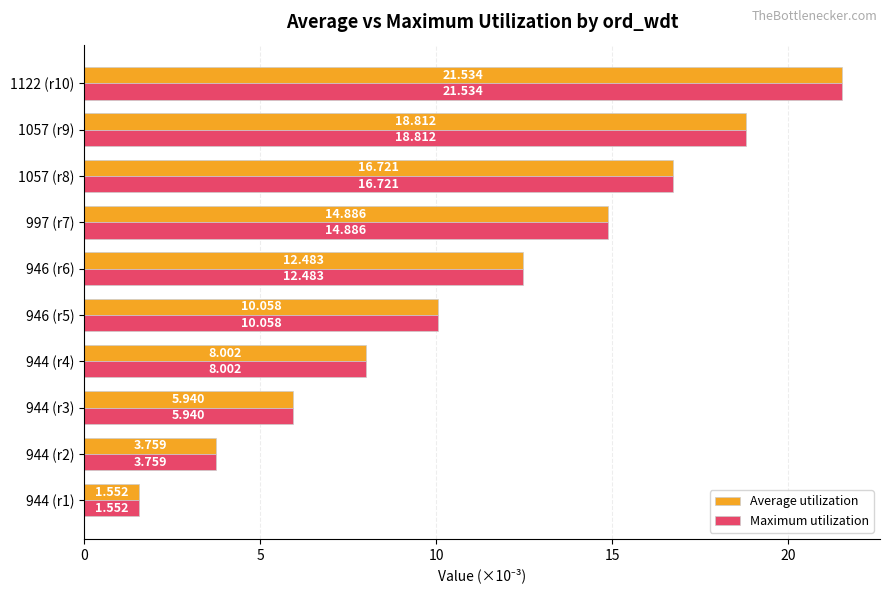

Is the value of Average utilization at 944 (r3) greater than the value of Maximum utilization at 1122 (r10)?

No